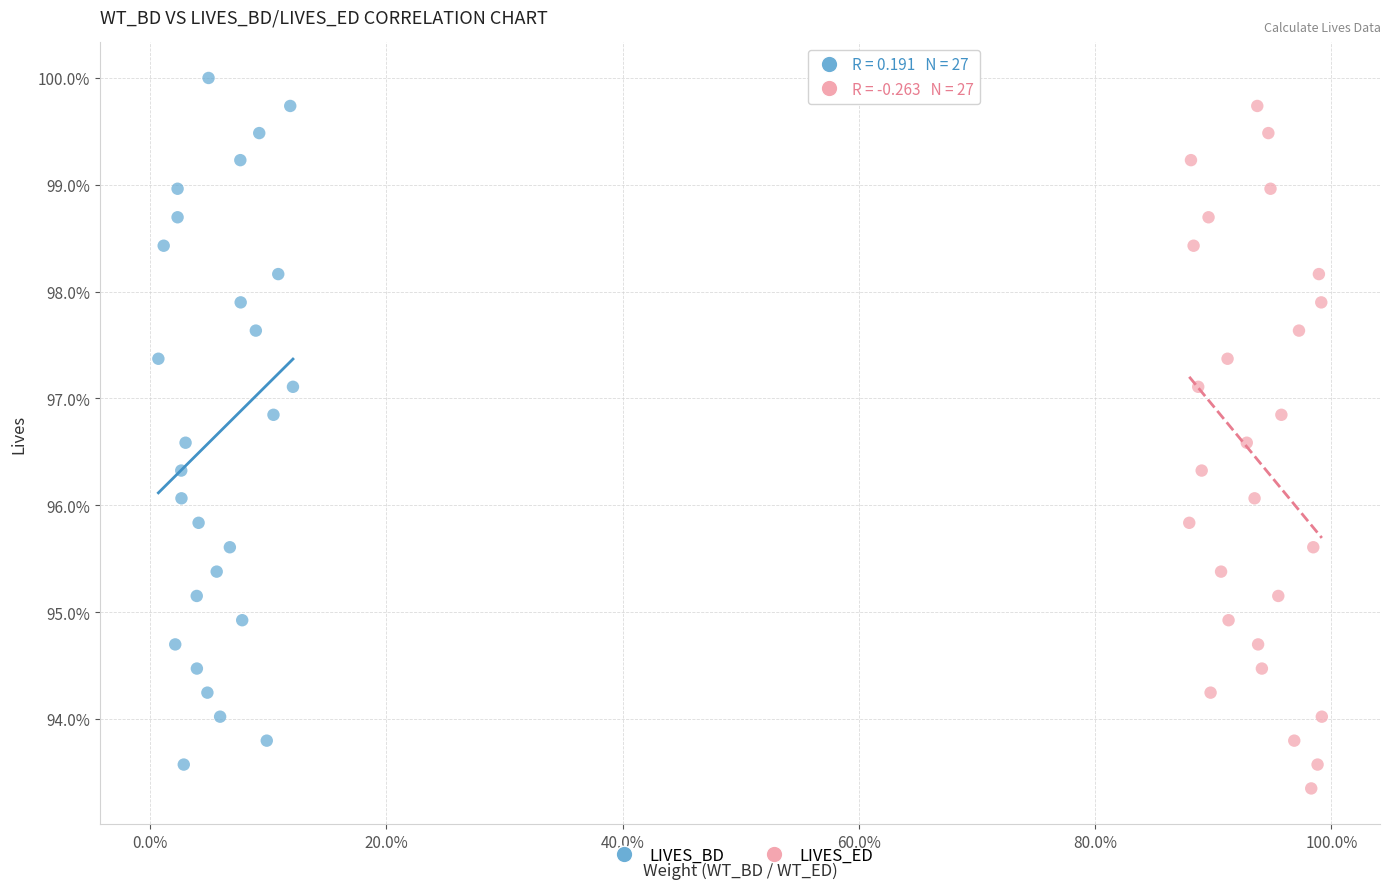

Which series has the largest Y range (max minus min)?

LIVES_BD